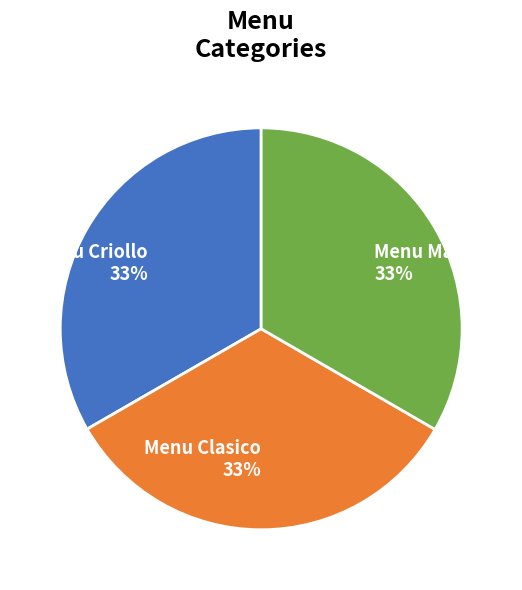

To the nearest percent, what portion does Menu Criollo represent?

33%